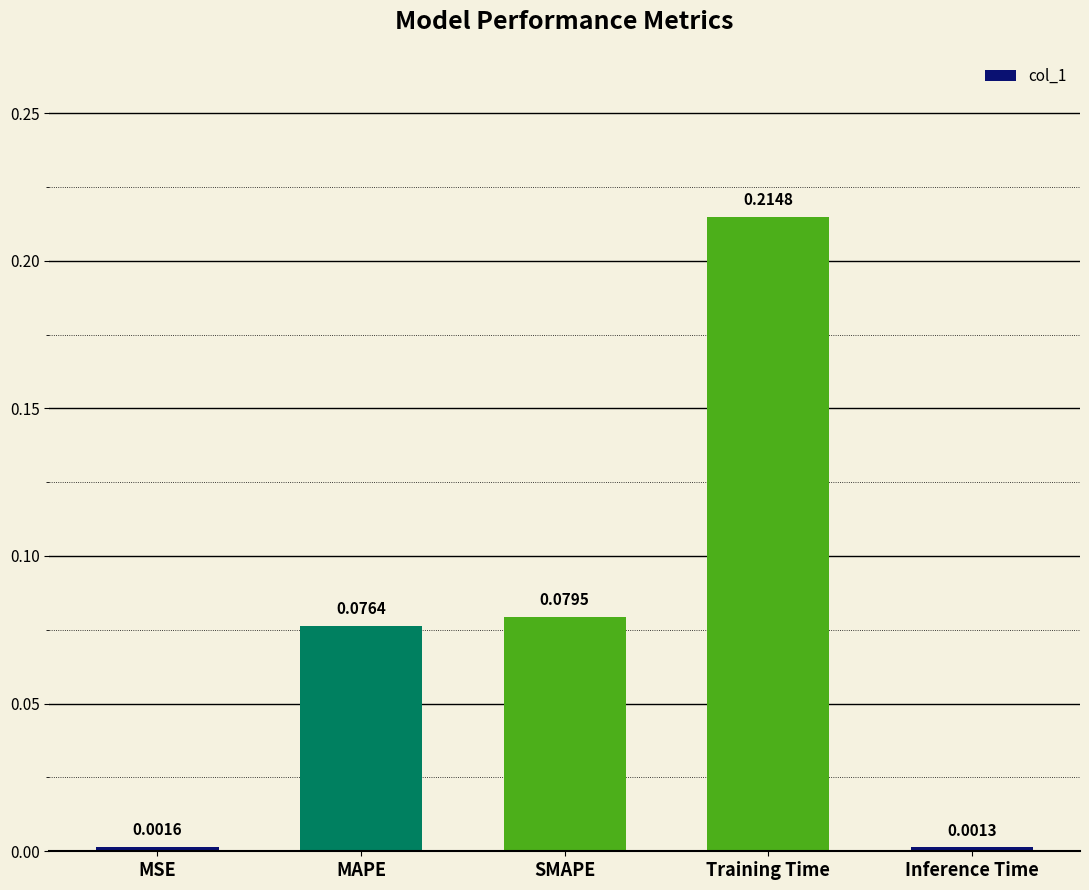

Are the bars grouped side by side (vs. stacked)?

No